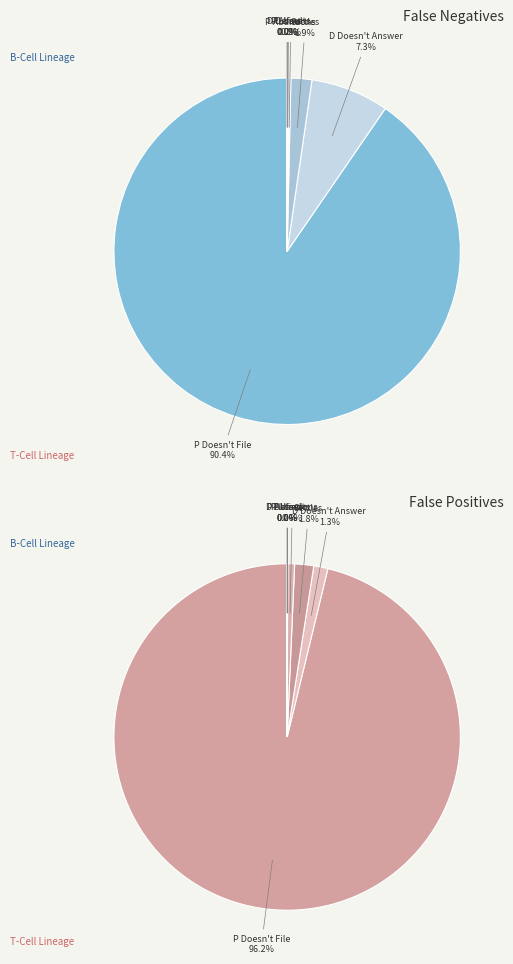

The P Wins slice represents 0% of the pie. True or false?

True